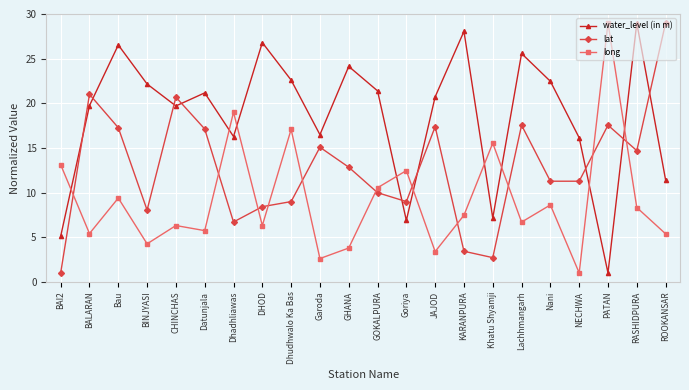

What position from the right is GHANA?

12